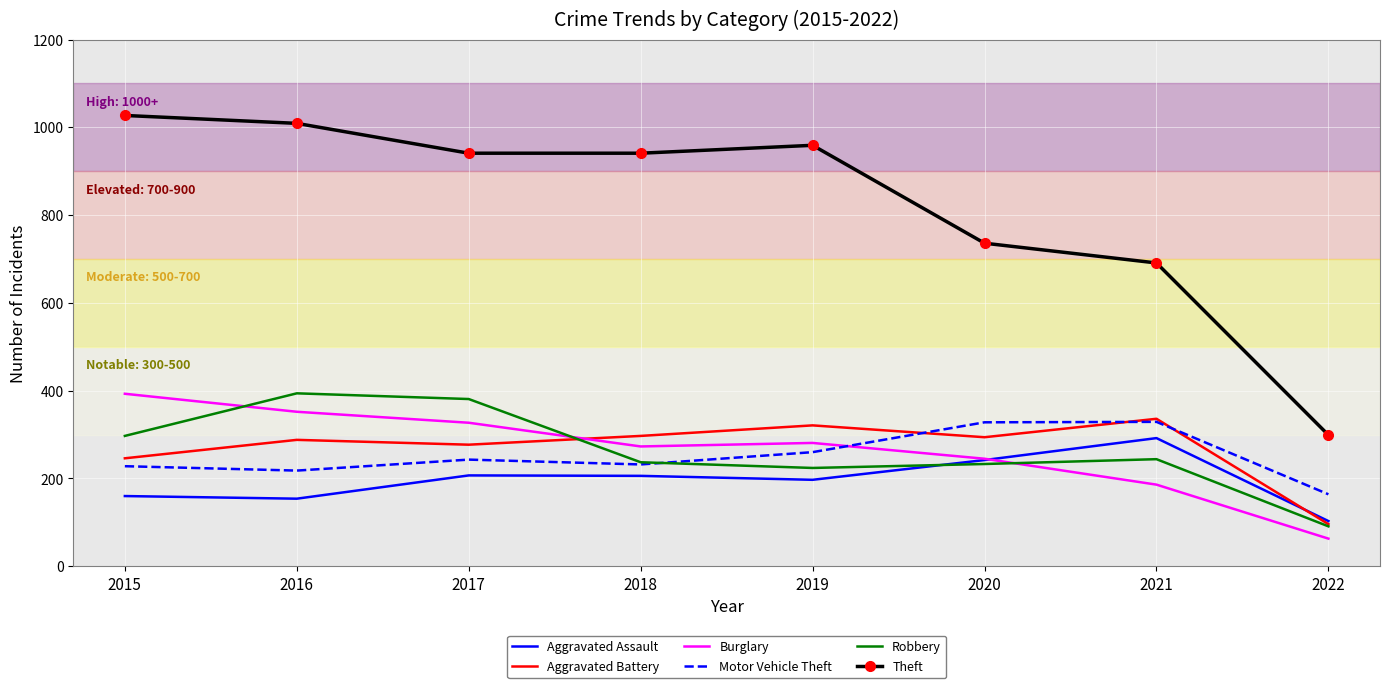

What is the total value across all series at 2021?

2078